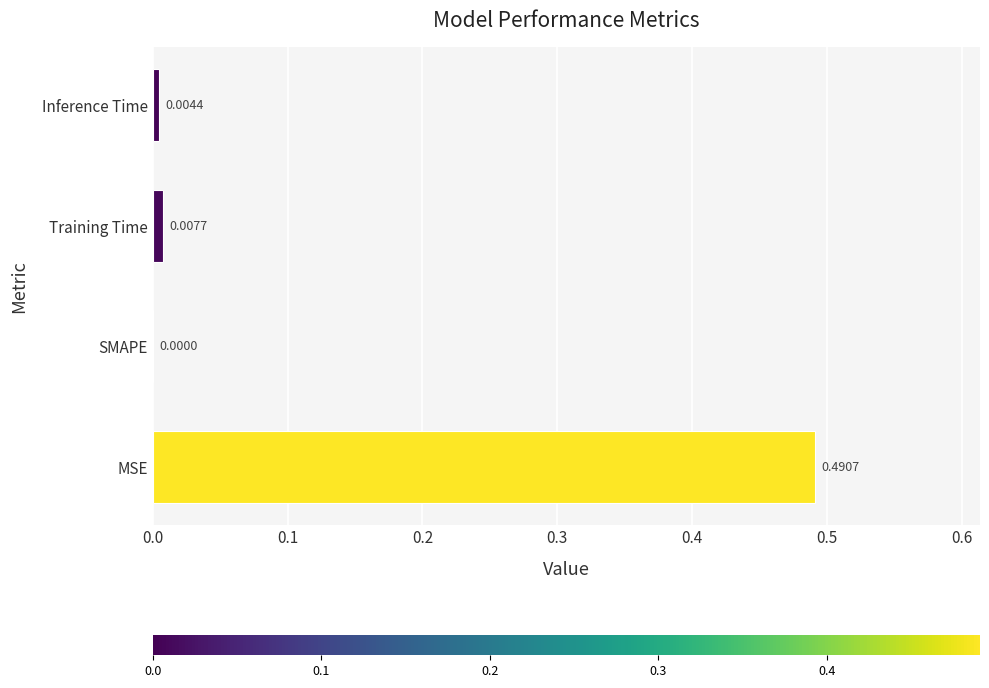

Where is the data nearest to the value 0?

SMAPE